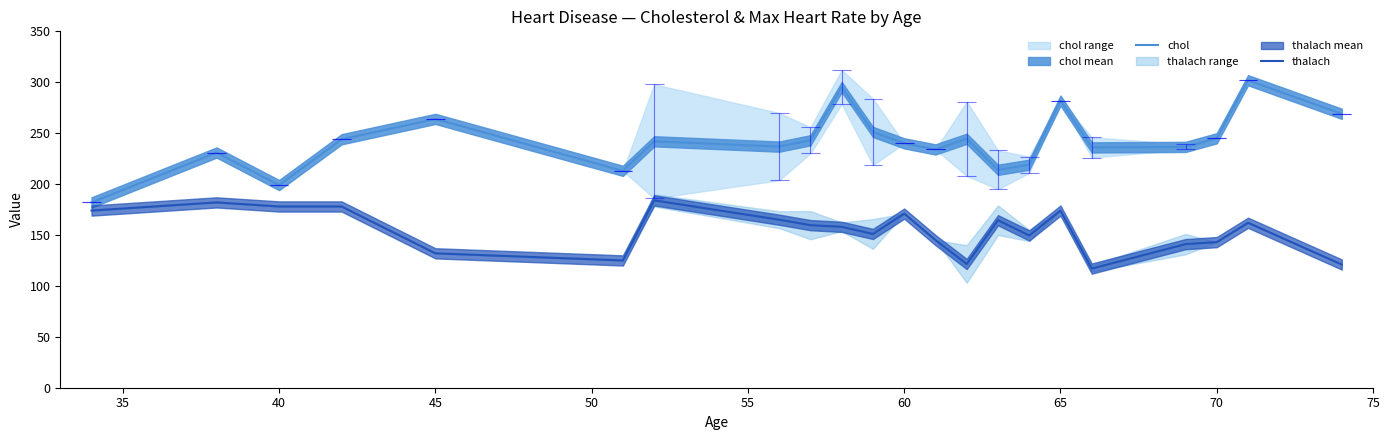

True or false: thalach and chol cross at least once.

False